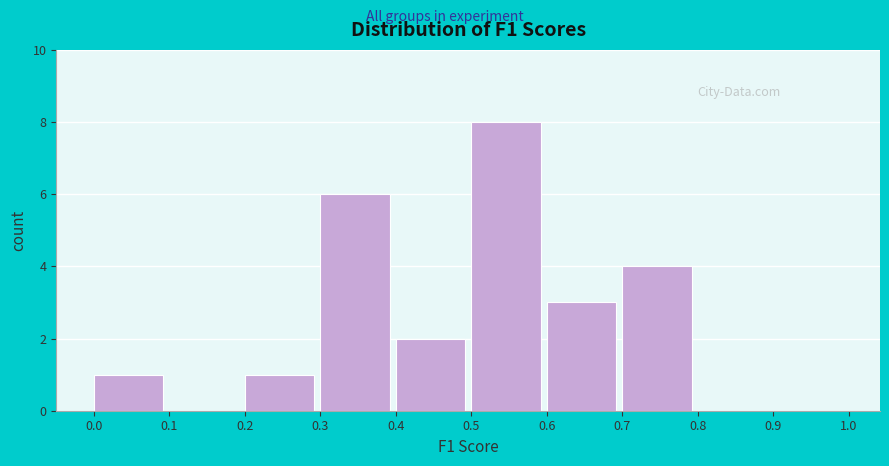

Which range on the x-axis has the tallest bar?

0.5 to 0.6